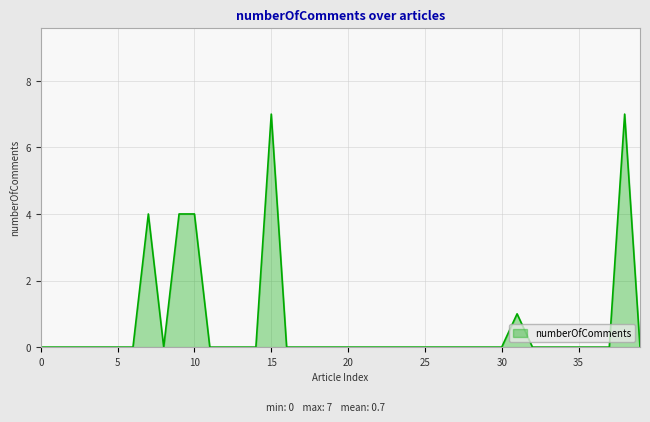

What is the greatest value displayed?

7